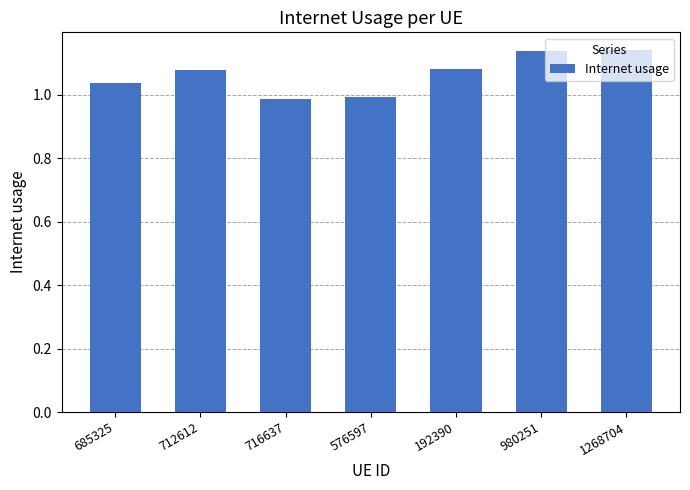

Is it true that the value at 980251 is 1.6?

False